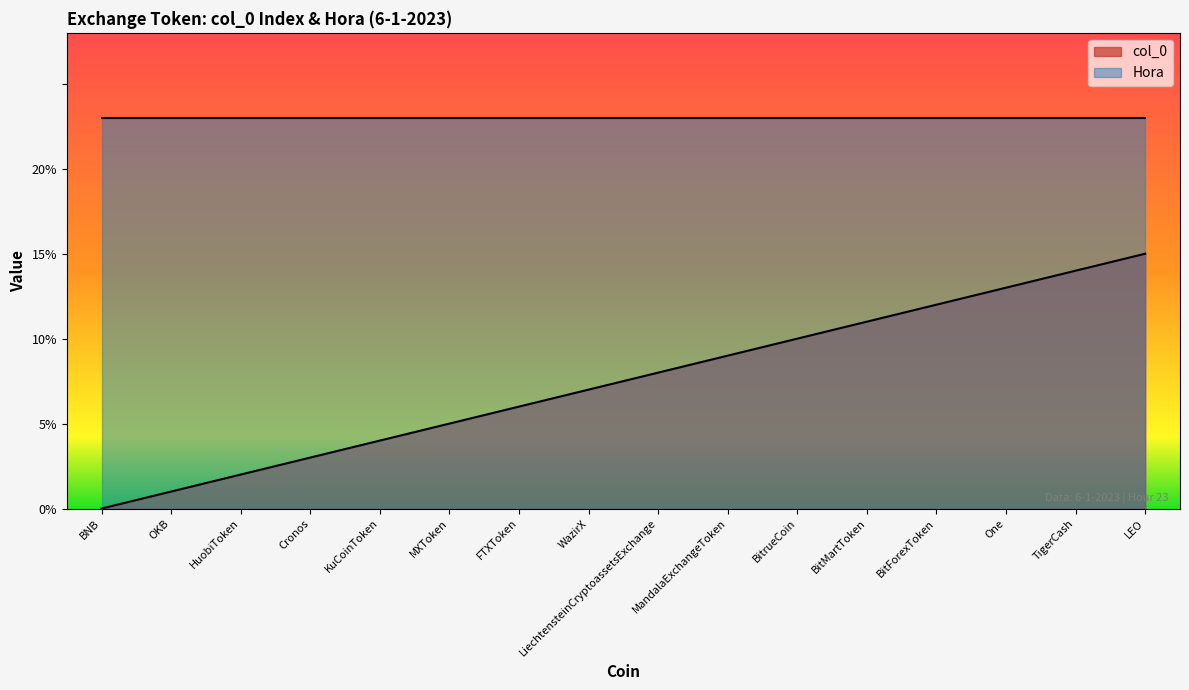

What is the sum of all values?

120